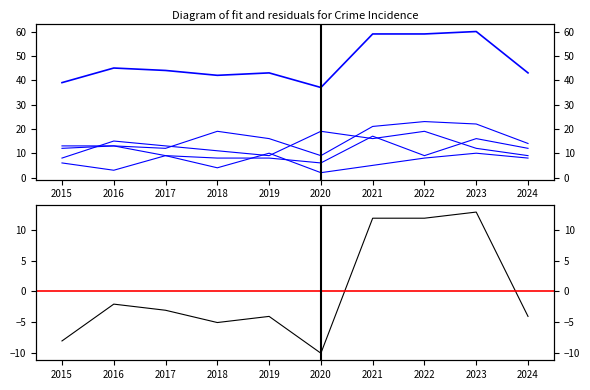

Reading left to right, what are all the values shown in this chart?

Aggravated Assault: 12	13	12	19	16	9	21	23	22	14
Aggravated Battery: 13	13	9	8	8	6	17	9	16	12
Criminal Sexual Assault: 6	3	9	4	10	2	5	8	10	8
Robbery: 8	15	13	11	9	19	16	19	12	9
Total: 39	45	44	42	43	37	59	59	60	43